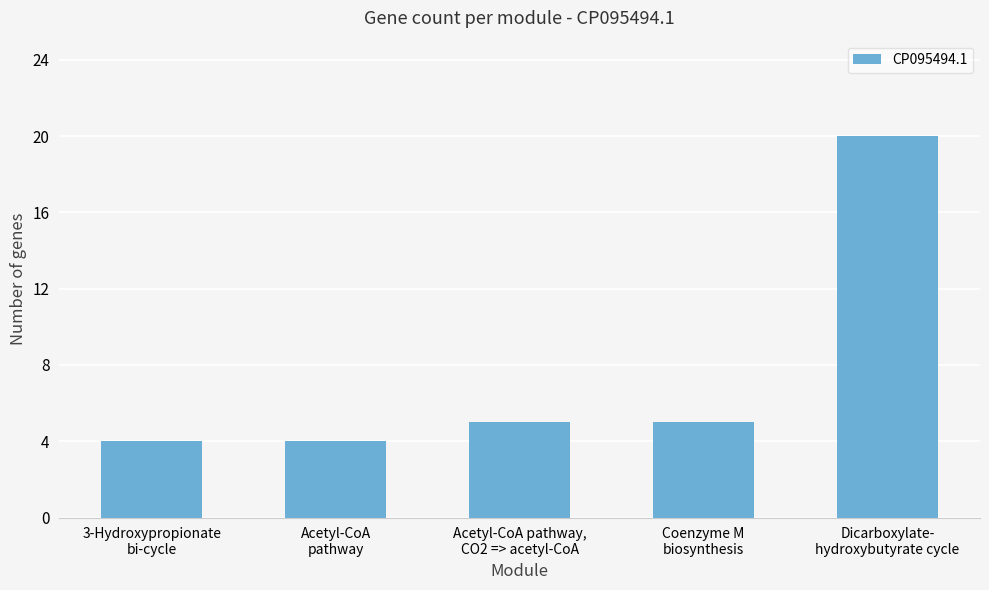

Reading left to right, transcribe all the data shown in this chart.

3-Hydroxypropionate
bi-cycle=4	Acetyl-CoA
pathway=4	Acetyl-CoA pathway,
CO2 => acetyl-CoA=5	Coenzyme M
biosynthesis=5	Dicarboxylate-
hydroxybutyrate cycle=20